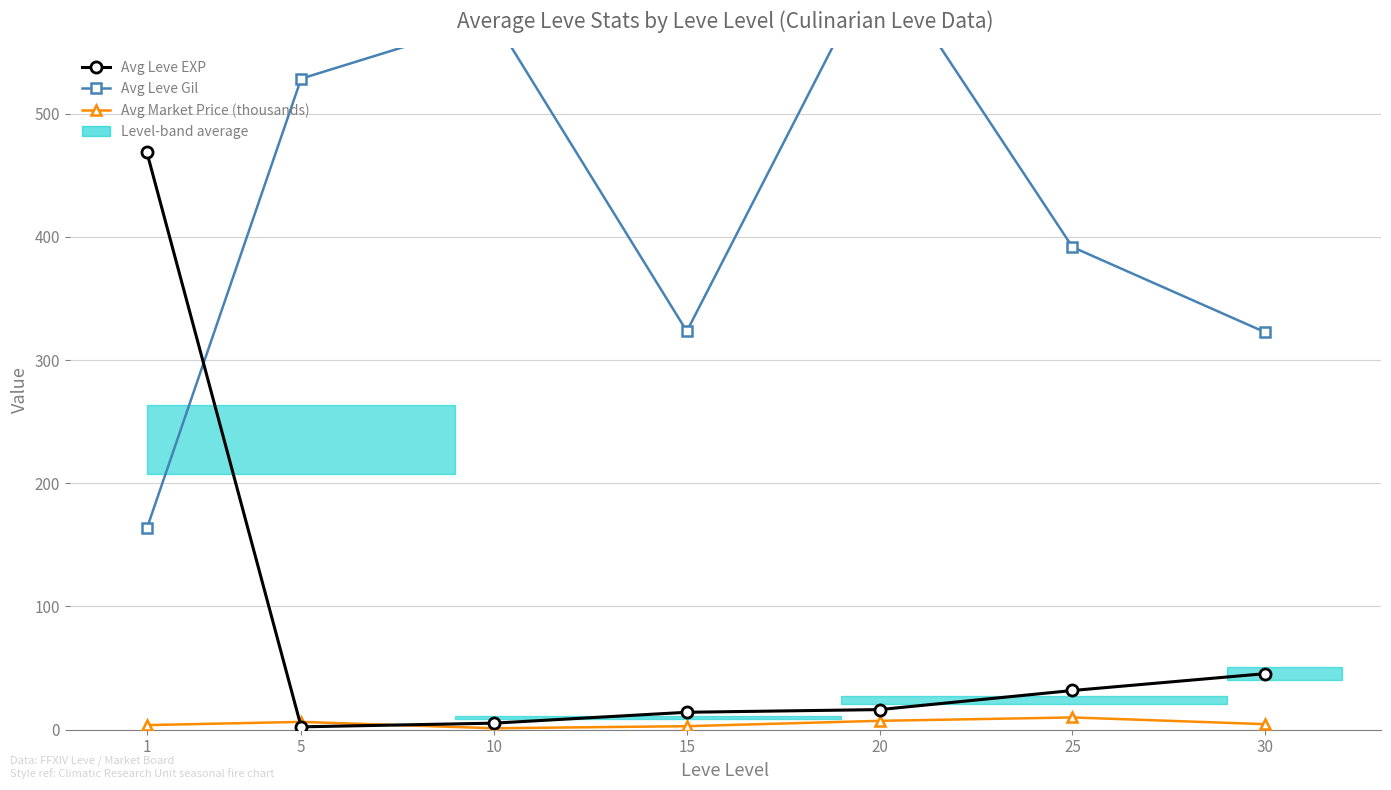

At which label does Avg Market Price (thousands) reach its peak?

25